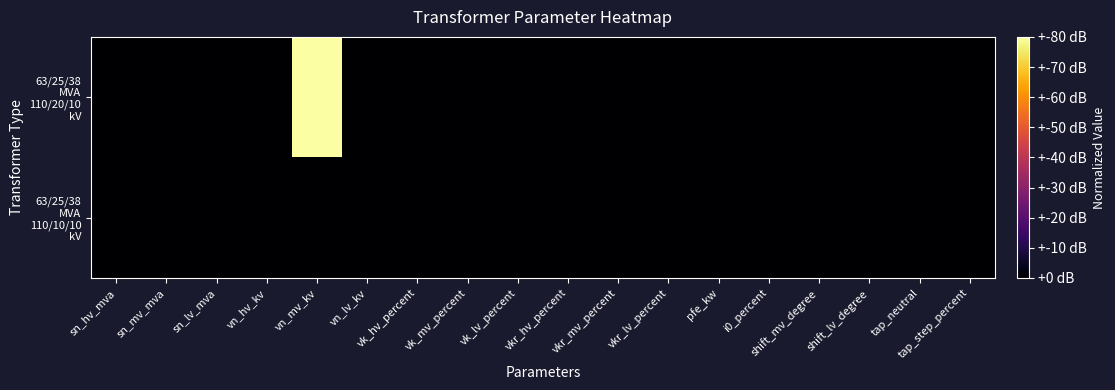

Which series has the widest spread of values?

63/25/38 MVA 110/20/10 kV